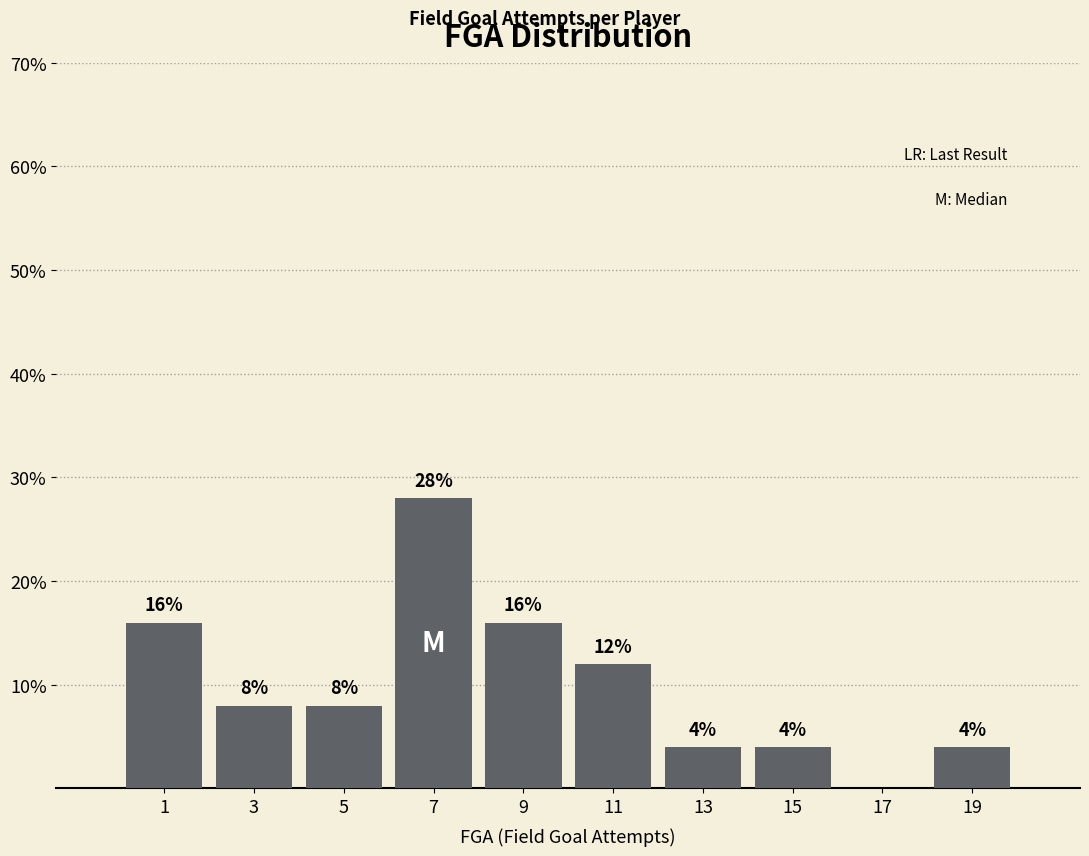

Over which range of the x-axis is the bar tallest?

6 to 8